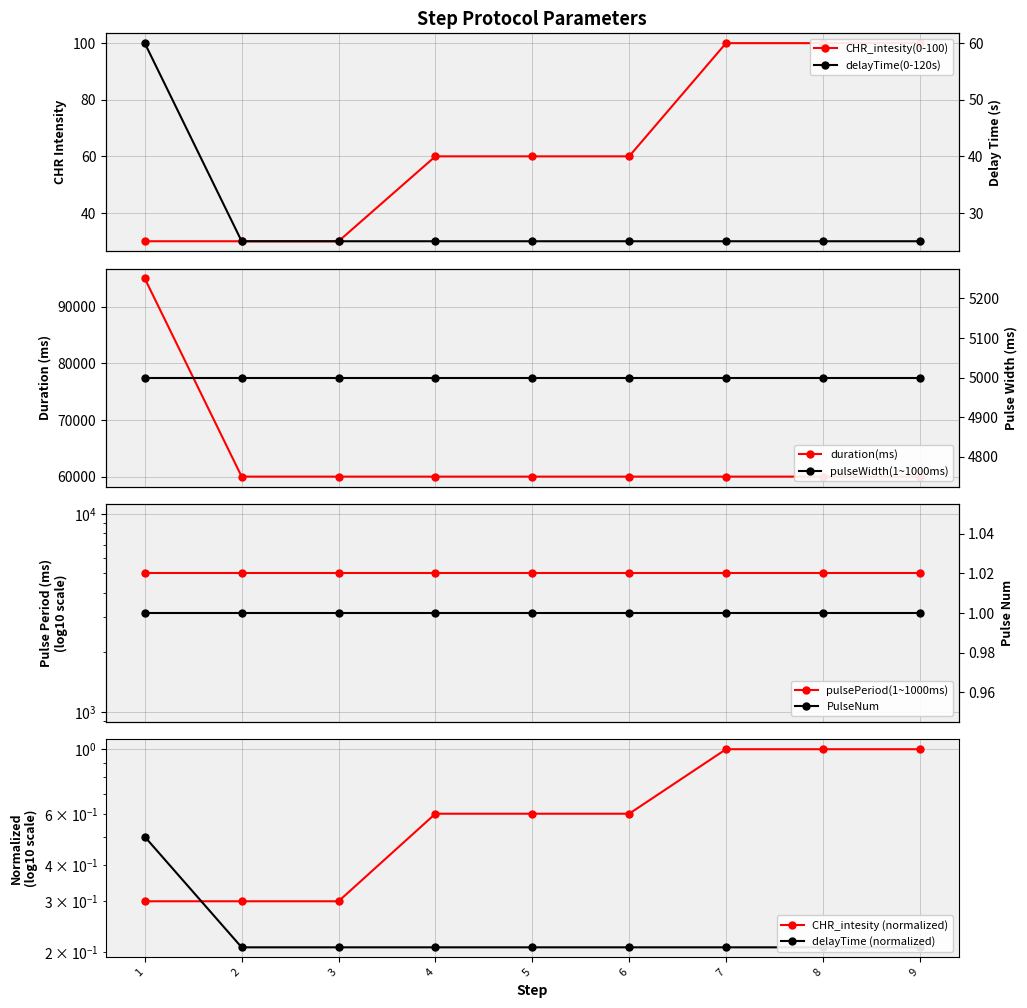

Is it true that delayTime(0-120s) equals 60000 at 2?

True